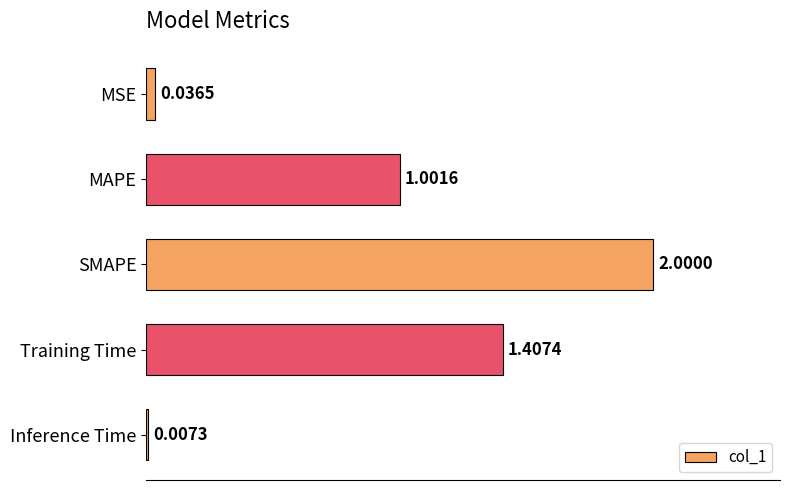

Are the bars horizontal?

Yes